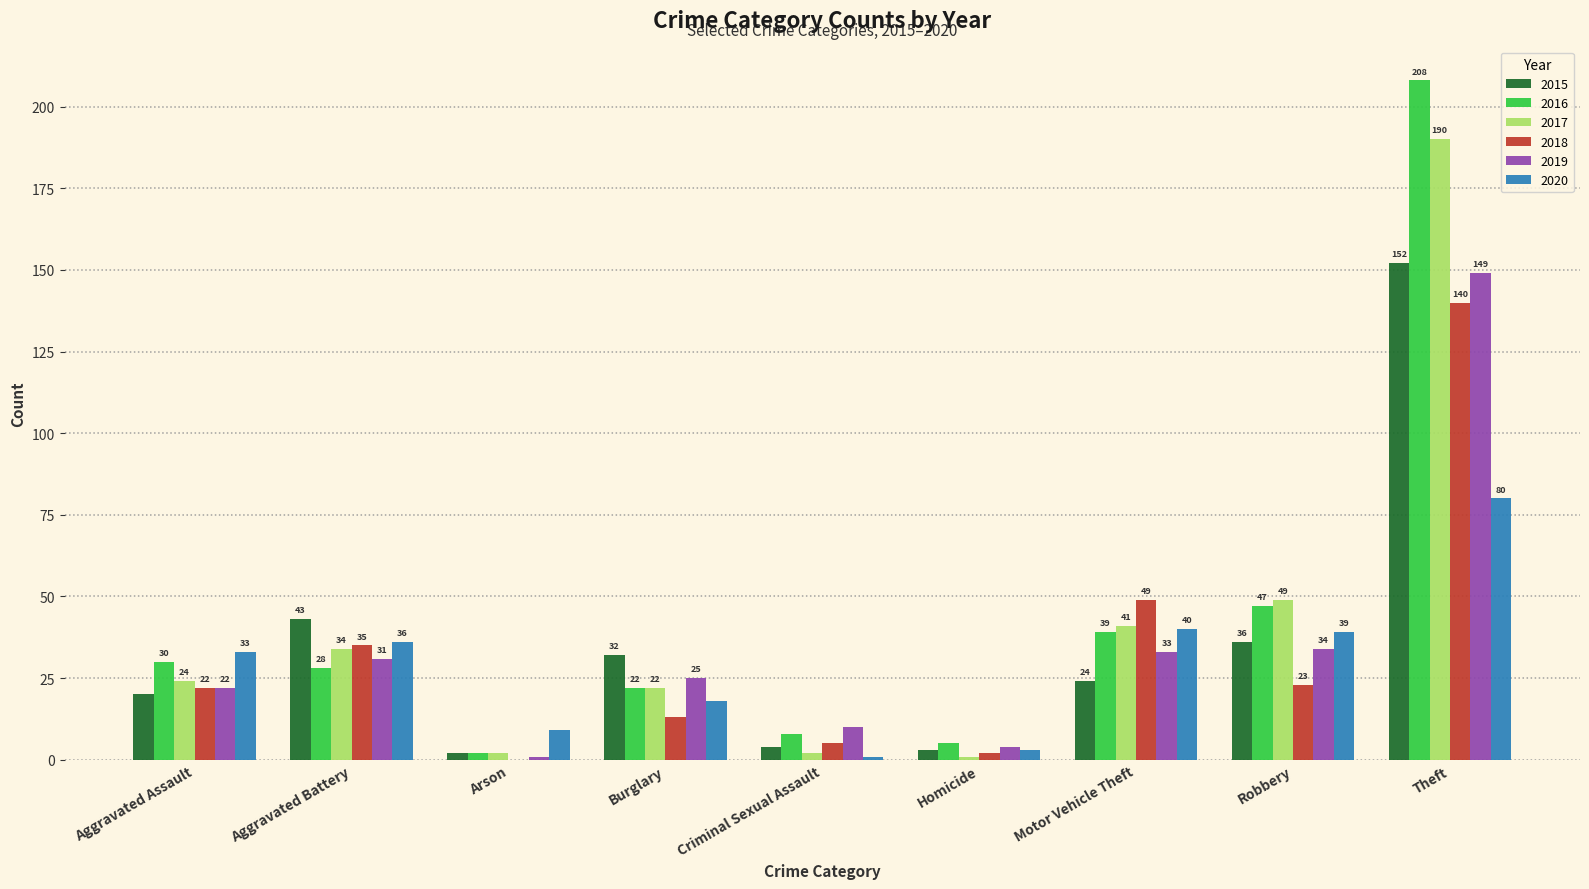

Where is 2020 nearest to the value 40?

Motor Vehicle Theft